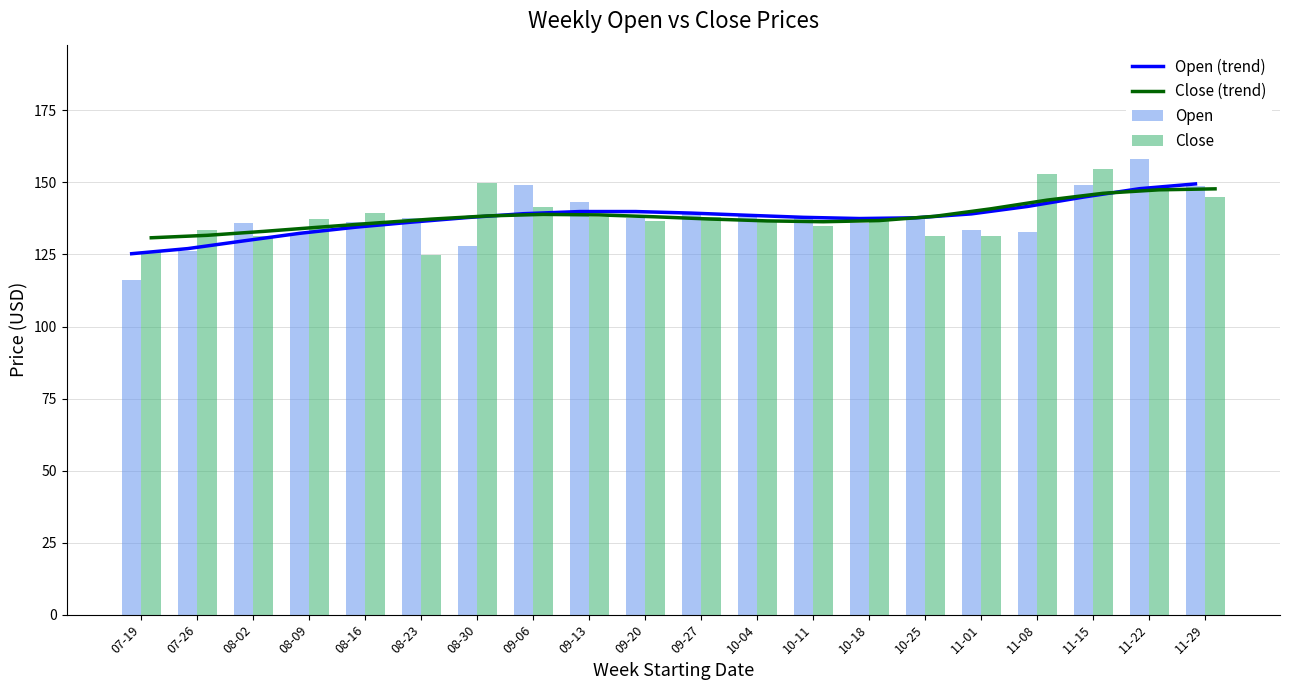

Does the chart contain any negative values?

No